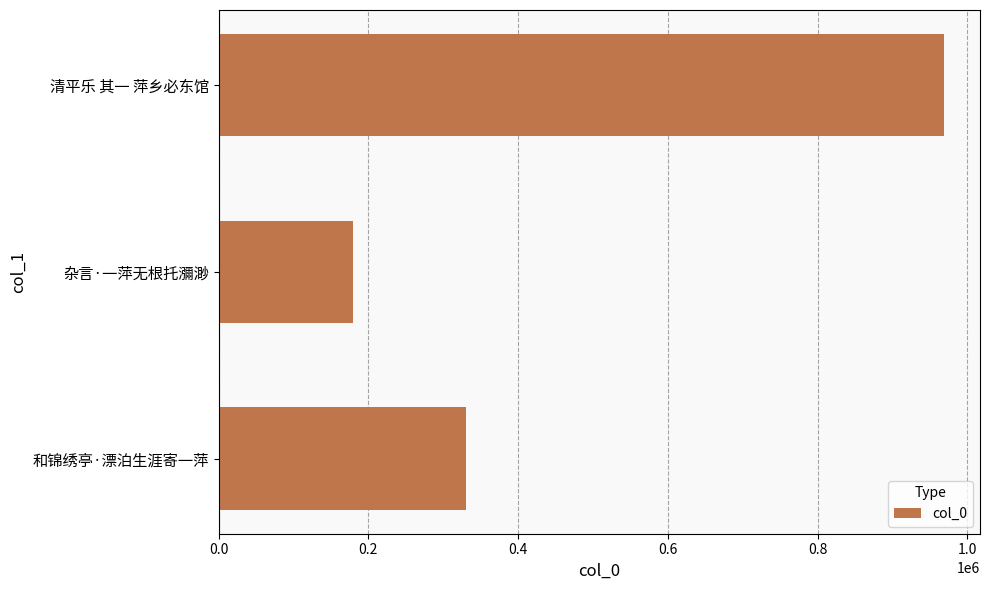

What is the approximate value at 清平乐 其一 萍乡必东馆?

968594